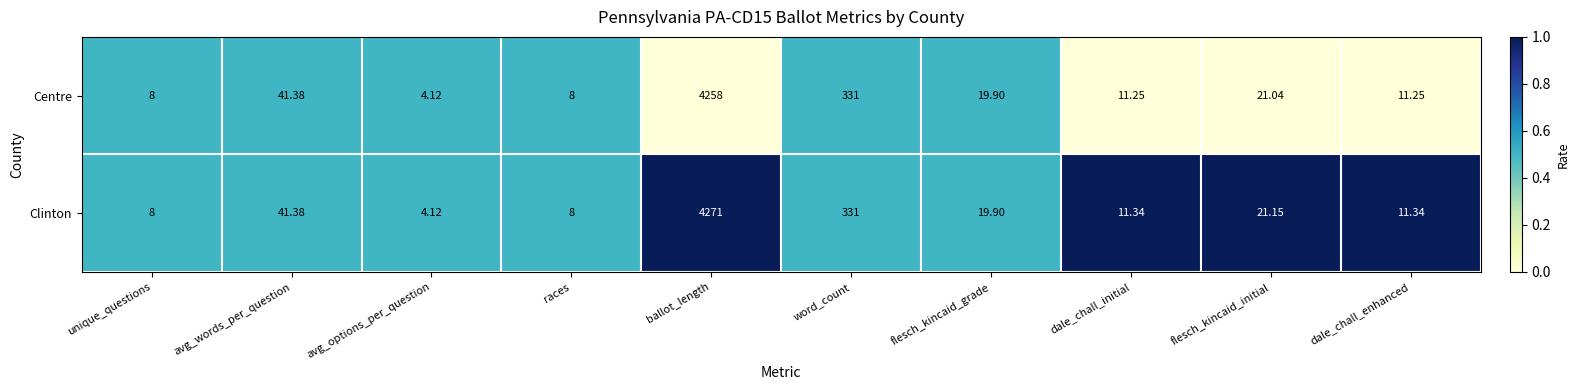

Rank the series by their average value, from highest to lowest.

Clinton, Centre